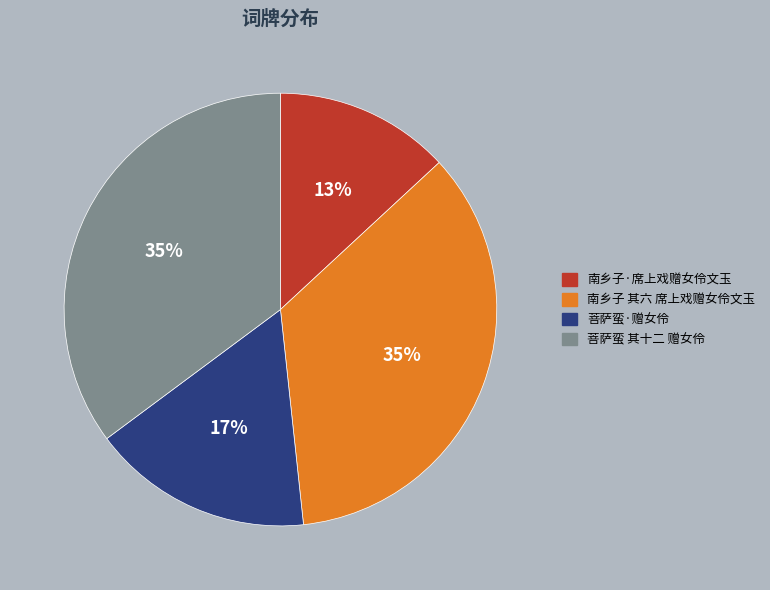

Combined, do 菩萨蛮 其十二 赠女伶 and 菩萨蛮·赠女伶 account for over 50%?

Yes